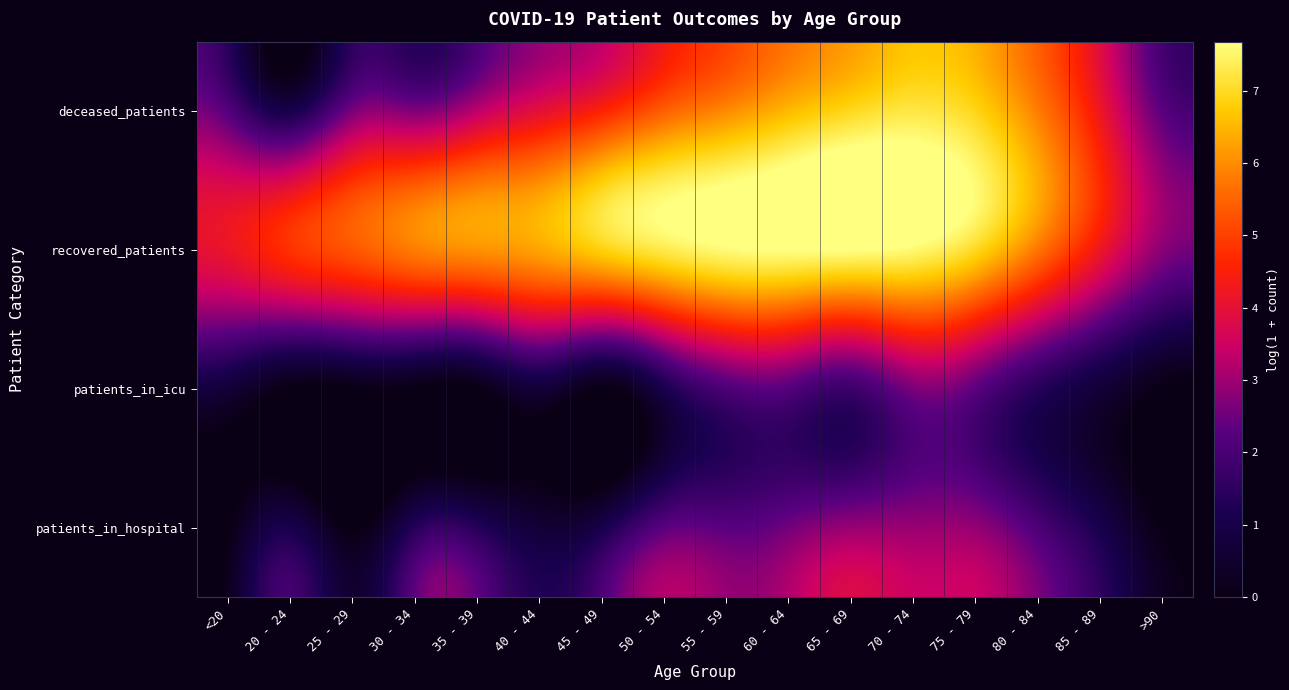

At which category does the chart reach its peak across all series?

60 - 64